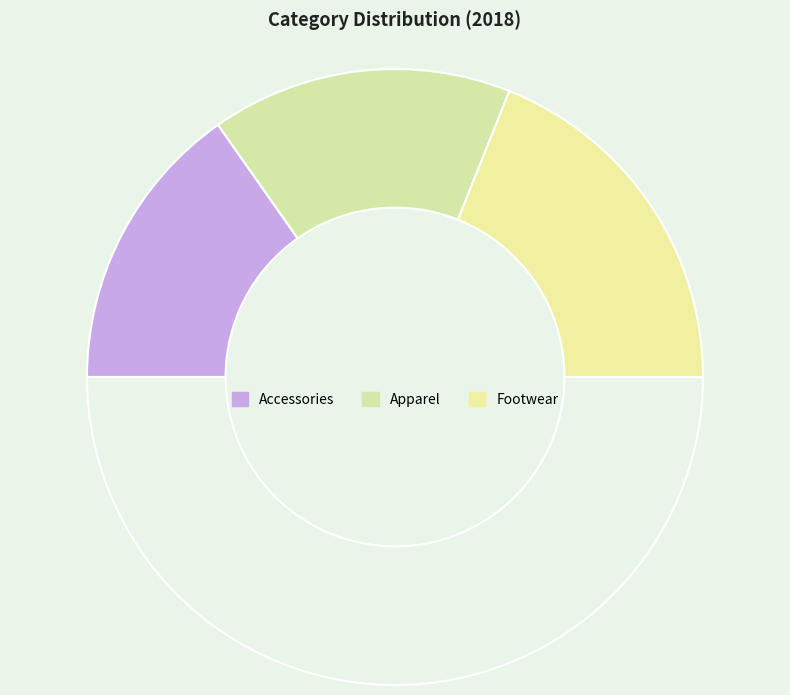

How many slices are in this pie chart?

4